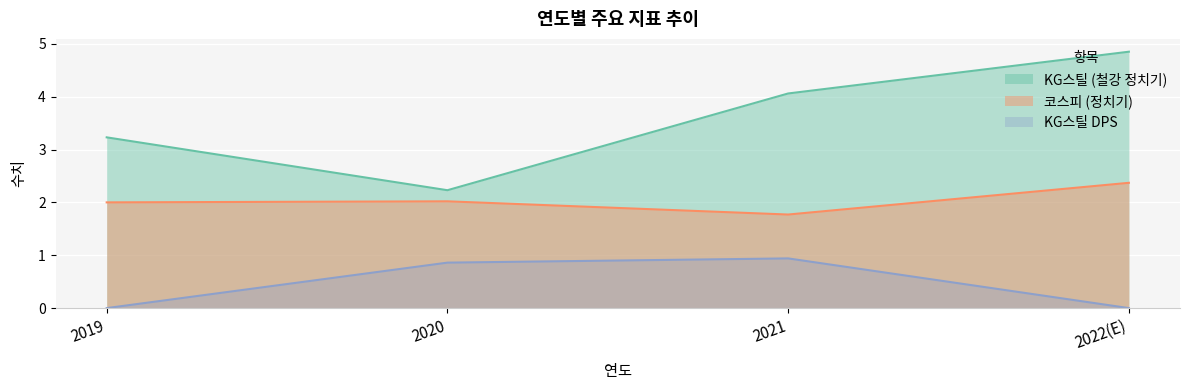

Which category has the highest value in the KG스틸 DPS series?

2021